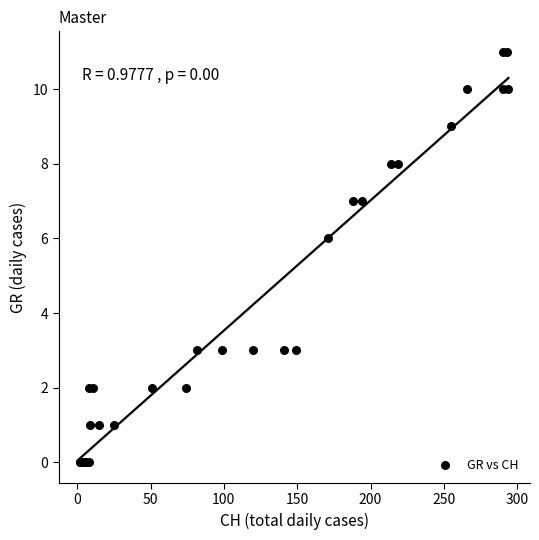

What Y value in the scatter plot is closest to 5?

6